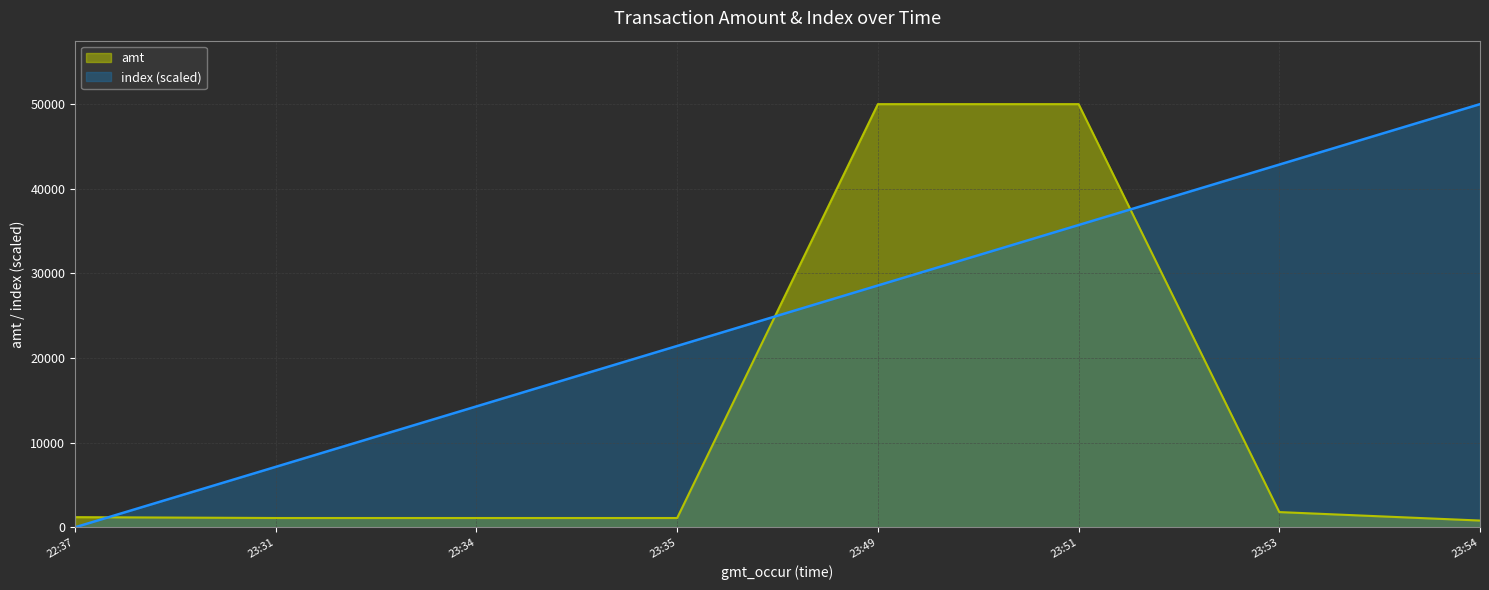

True or false: amt has more than 1 points higher than both neighbors.

False